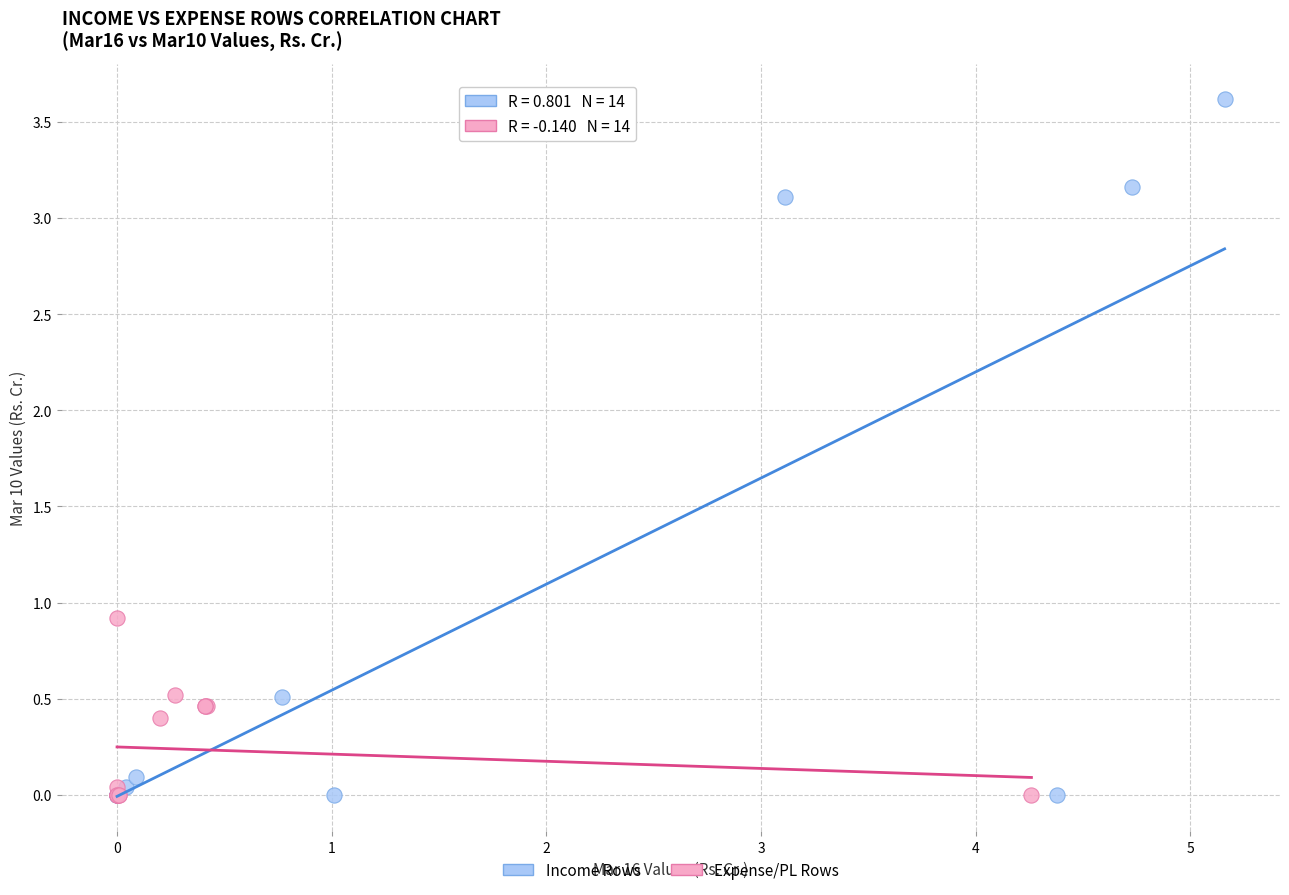

Which series reaches the maximum Y coordinate?

Income Rows